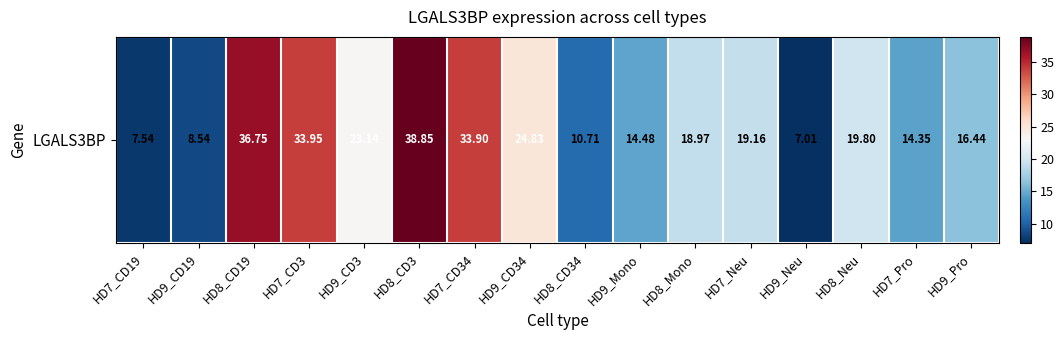

What is the change in value from HD9_Mono to HD9_Neu?

-7.5